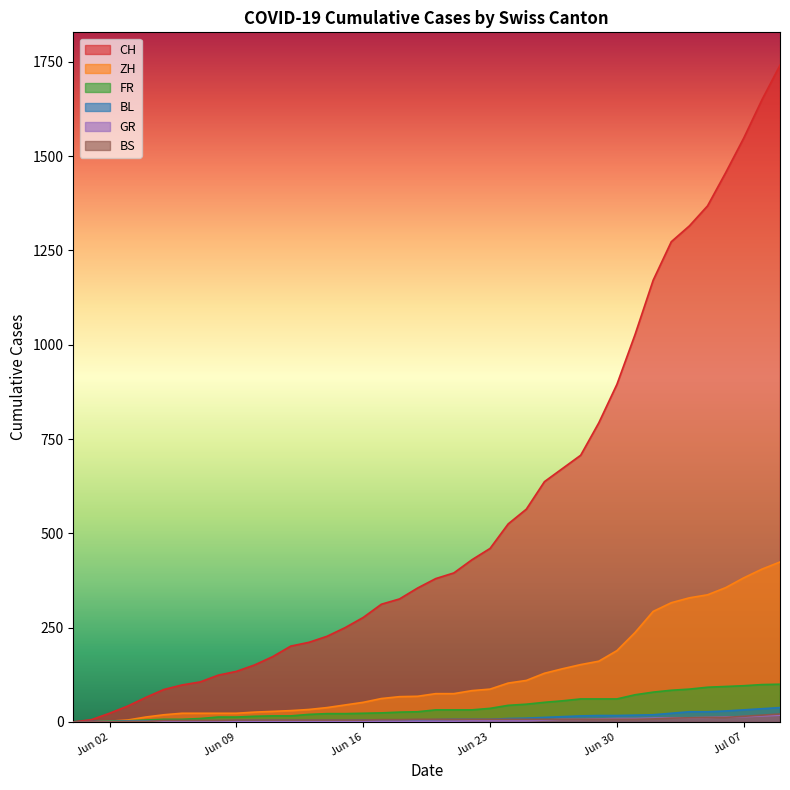

Which label corresponds to the largest value in the chart?

2020-07-09